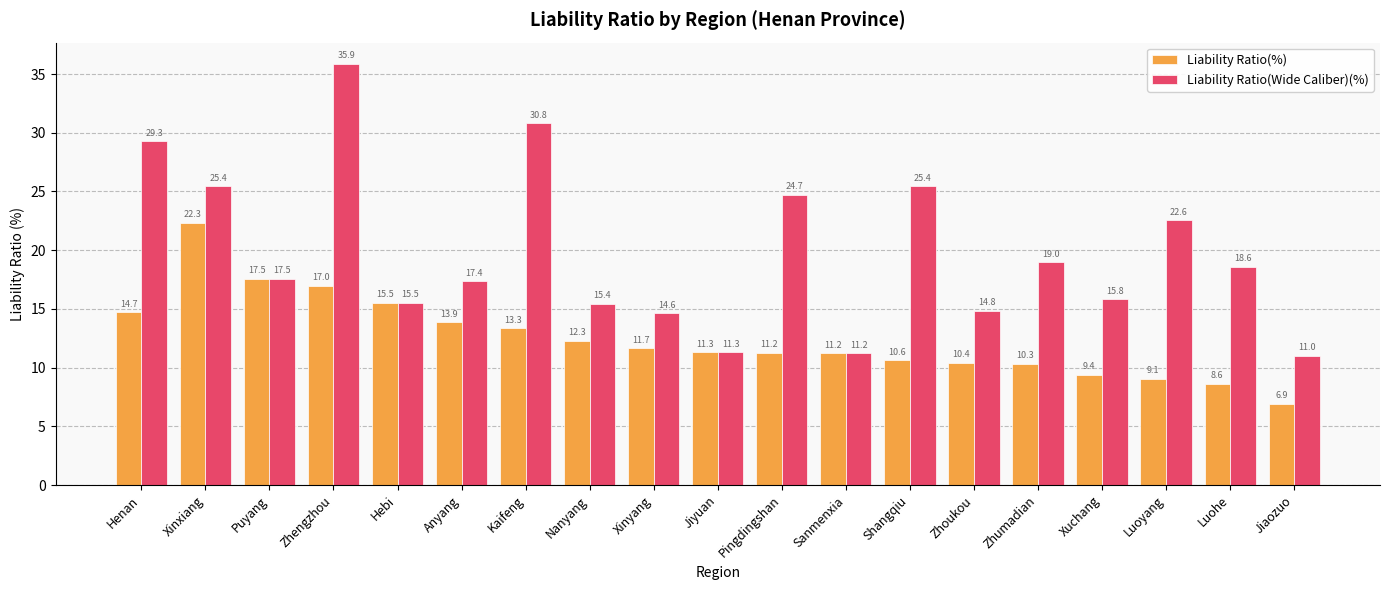

Are the bars horizontal?

No